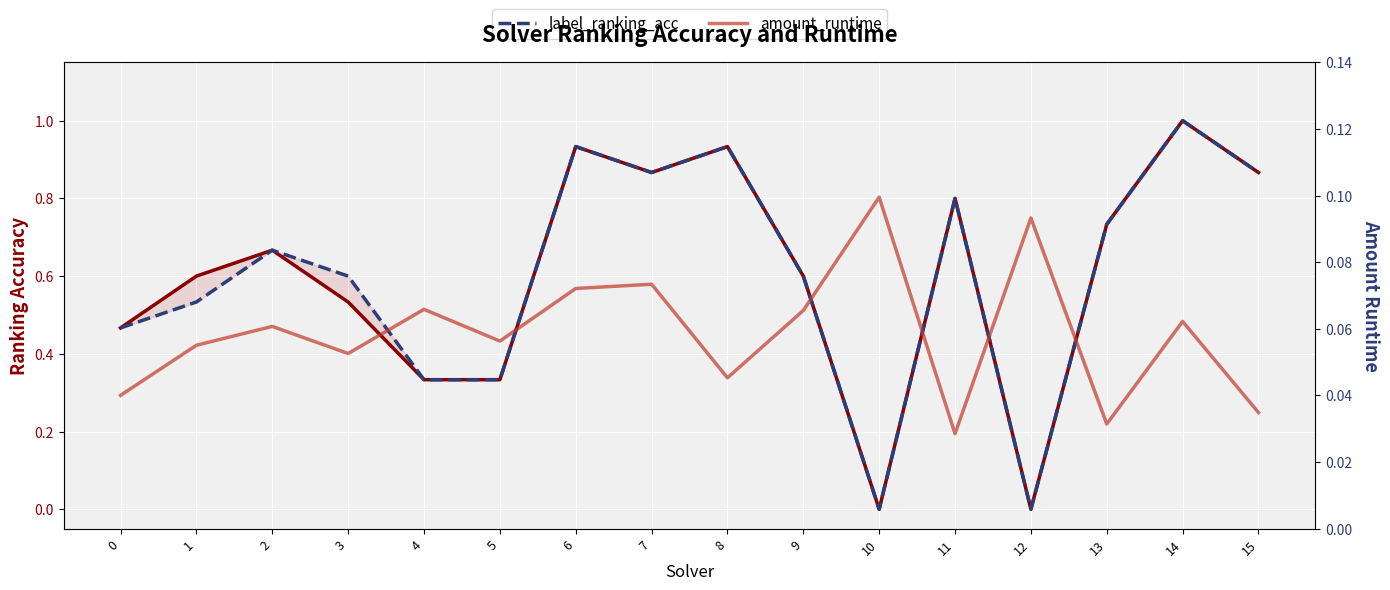

Rank the categories by par2_ranking_acc value from lowest to highest.

10, 12, 4, 5, 0, 3, 1, 9, 2, 13, 11, 7, 15, 6, 8, 14